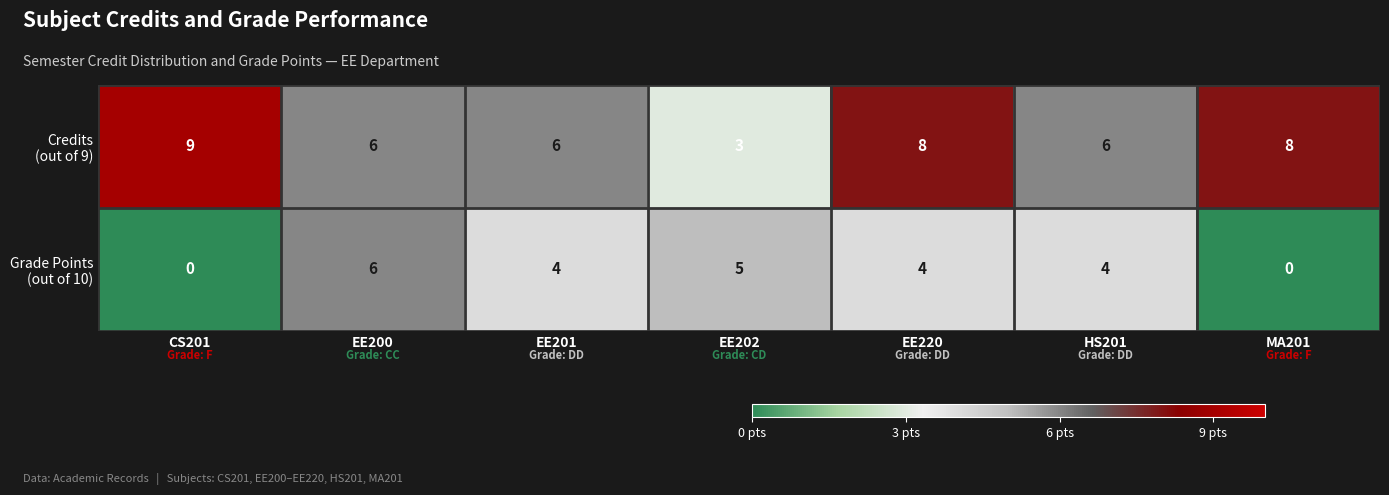

What is the total value across all series at EE220?

12